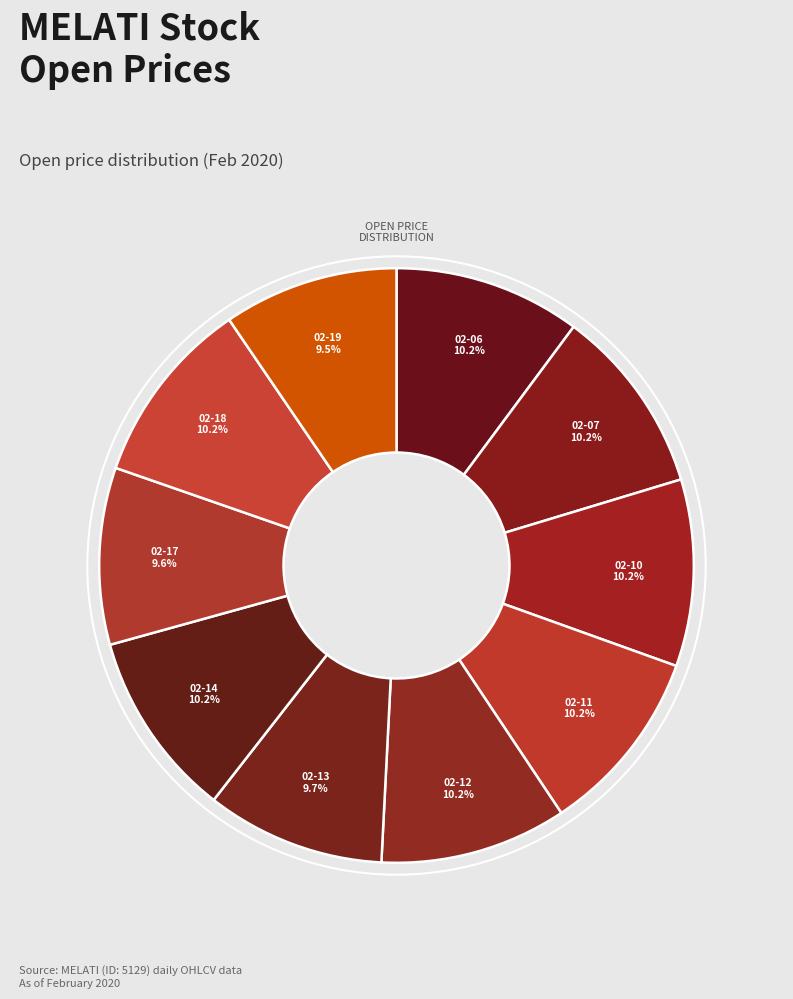

How many segments does this pie chart have?

10